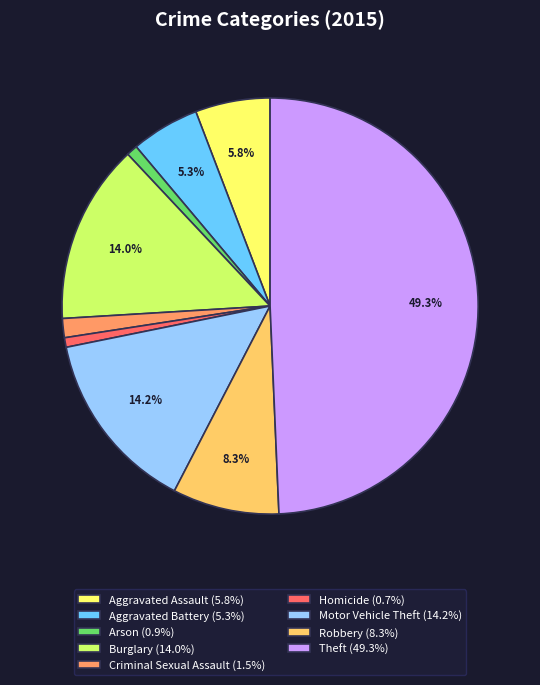

What percentage is NOT represented by Theft?

50.7%